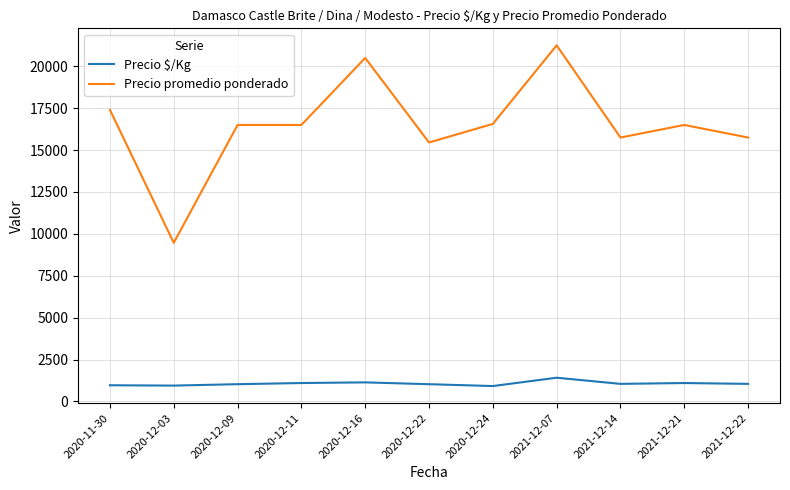

True or false: Precio $/Kg and Precio promedio ponderado intersect in this chart.

False